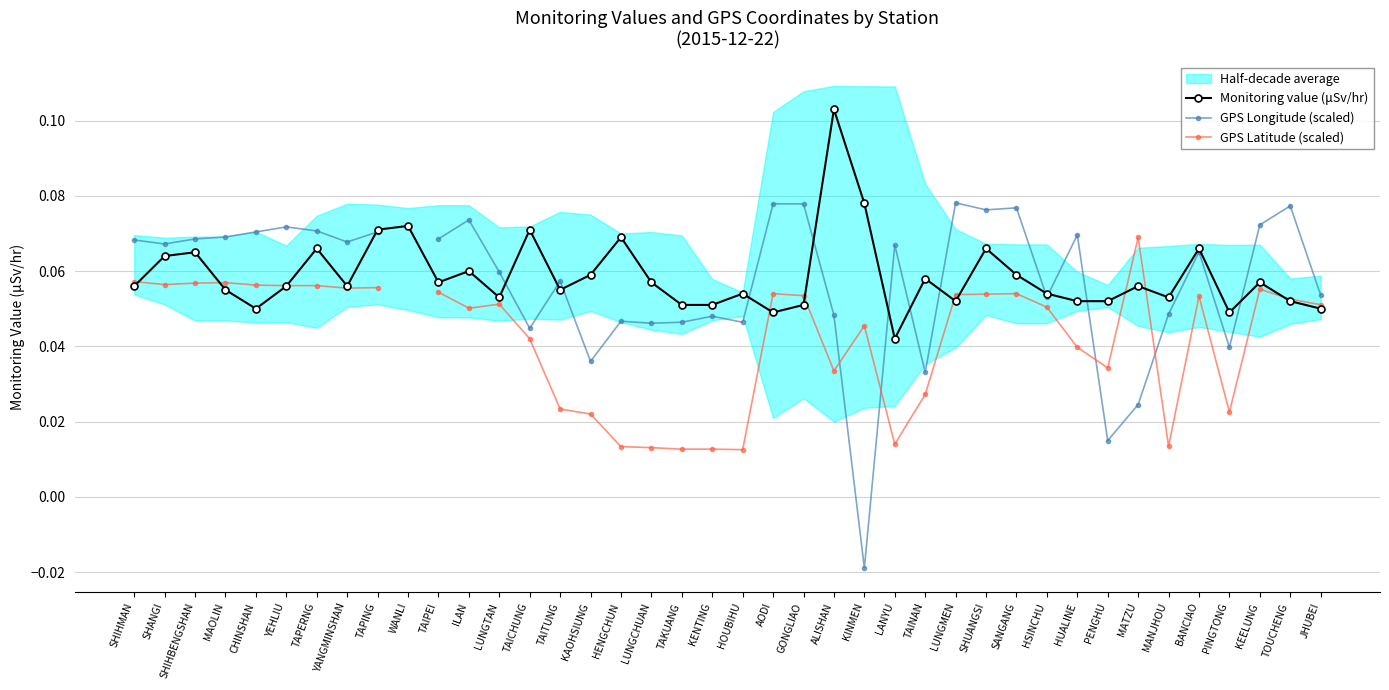

What is the label of the 11th point from the right?

SANGANG